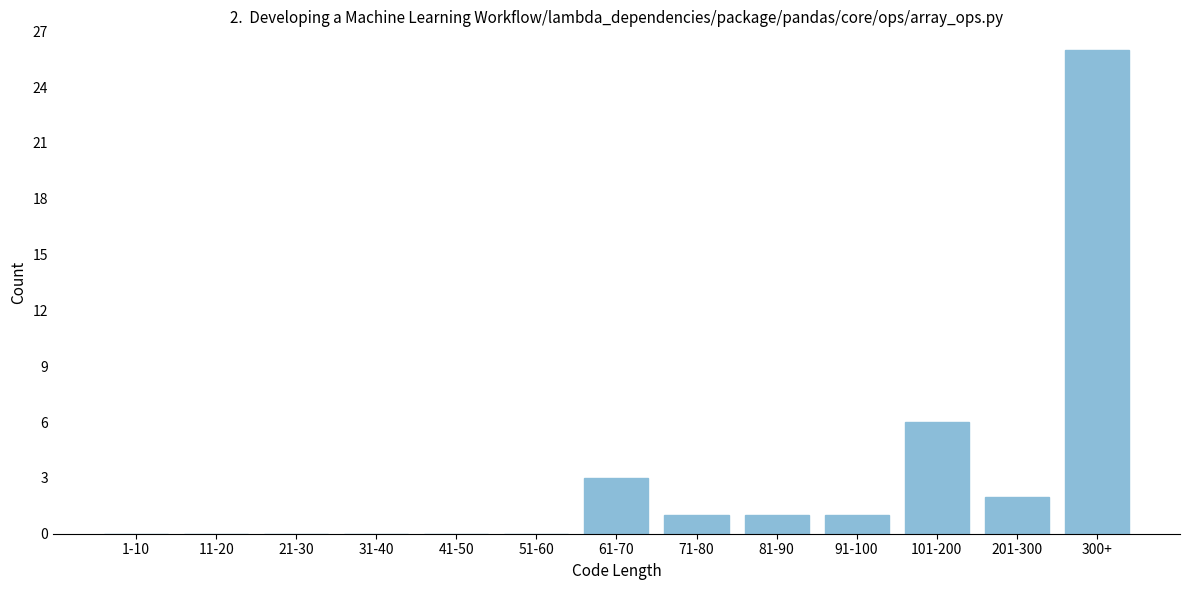

Reading left to right, extract all data points from this chart.

1-10=0	11-20=0	21-30=0	31-40=0	41-50=0	51-60=0	61-70=3	71-80=1	81-90=1	91-100=1	101-200=6	201-300=2	300+=26